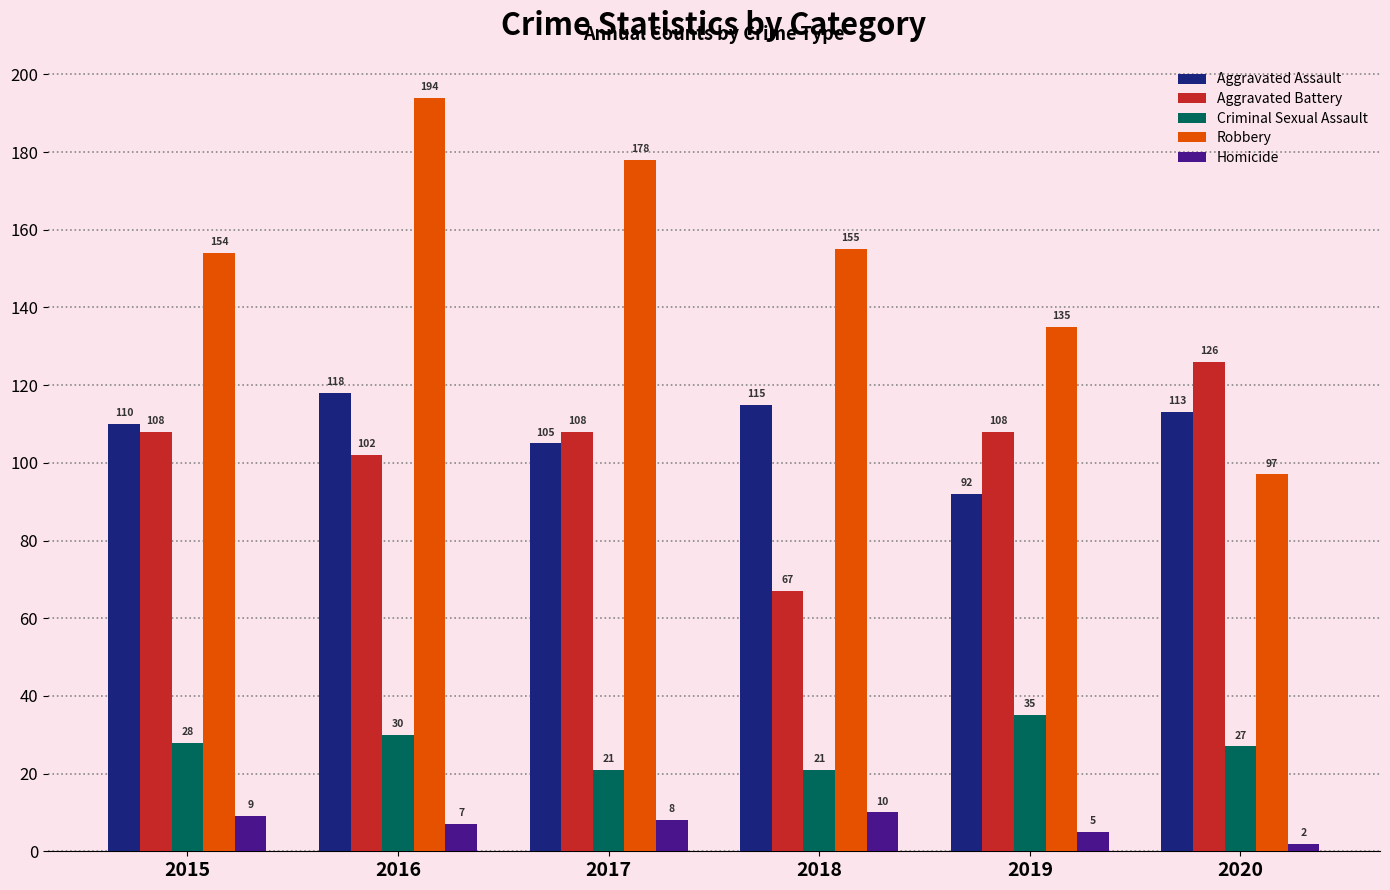

Which series changed the most between 2015 and 2017?

Robbery